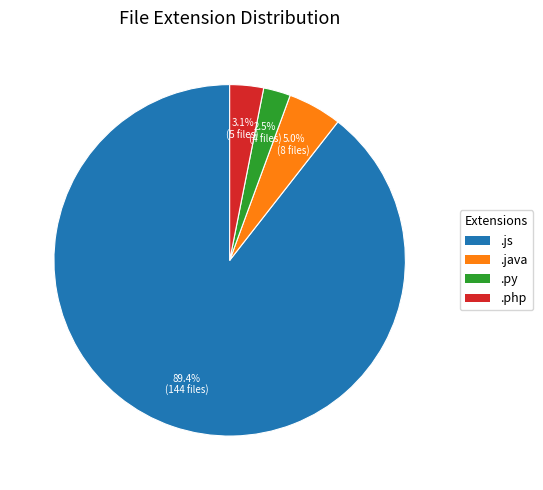

What percentage is the .php slice, to the nearest percent?

3%